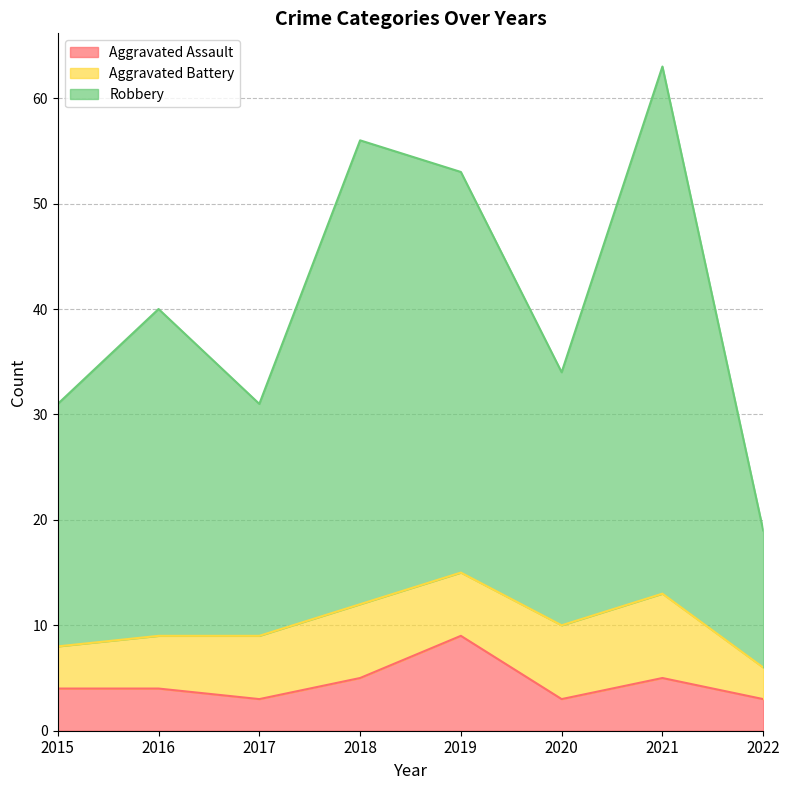

At which category is the sum across all series the highest?

2021